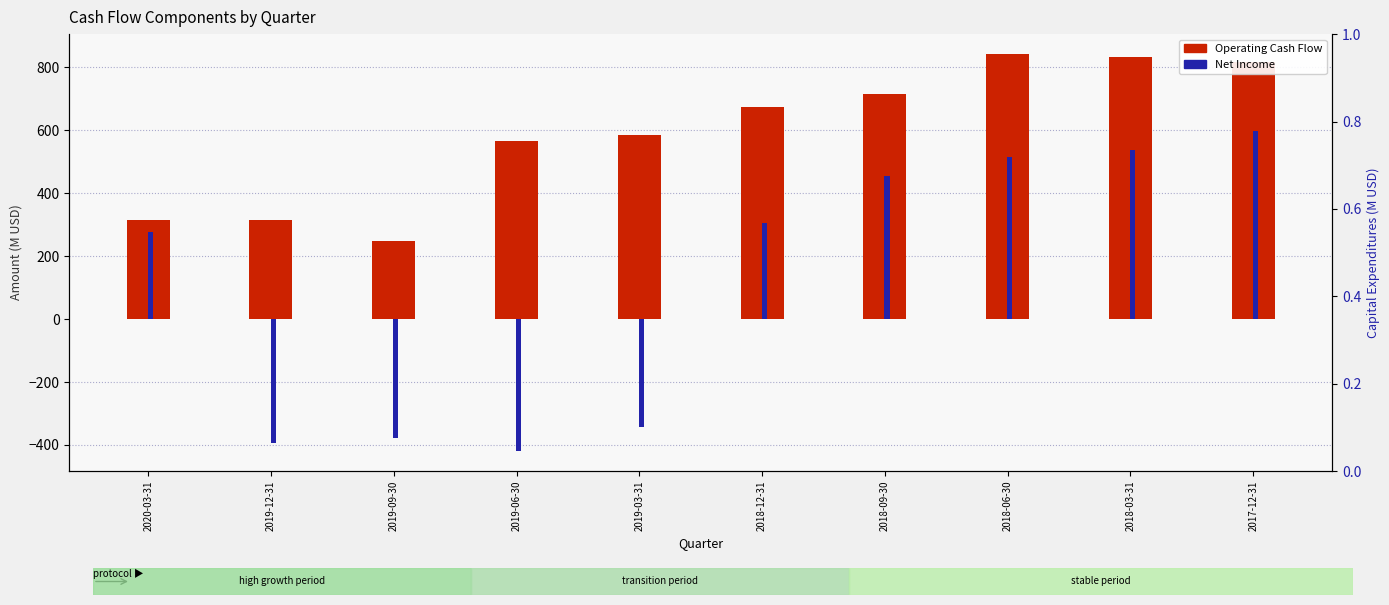

The value of Operating Cash Flow at 2017-12-31 is 1137.1. True or false?

False